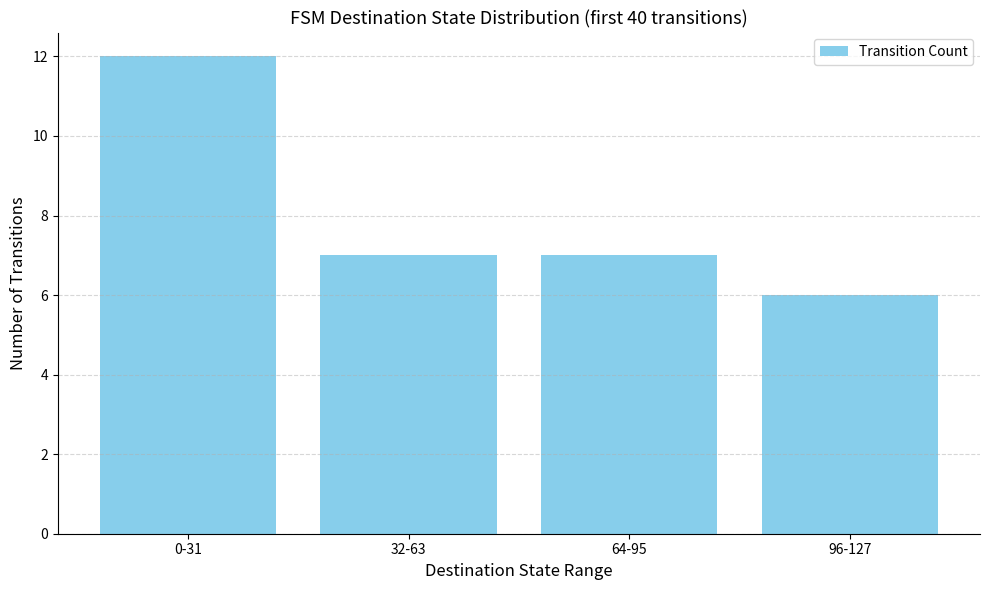

What is the ratio of the value at 32-63 to the value at 96-127?

1.2